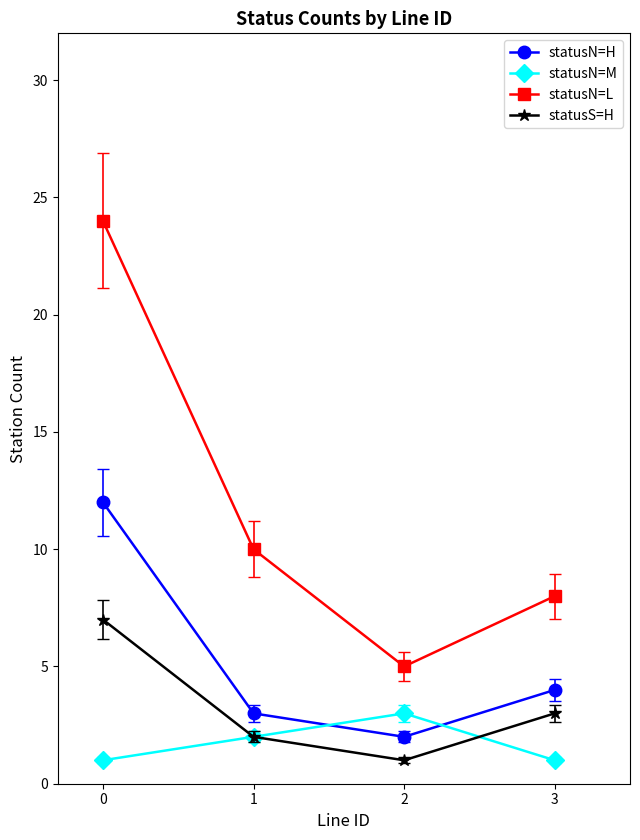

Is this an area chart (filled region under the line)?

No